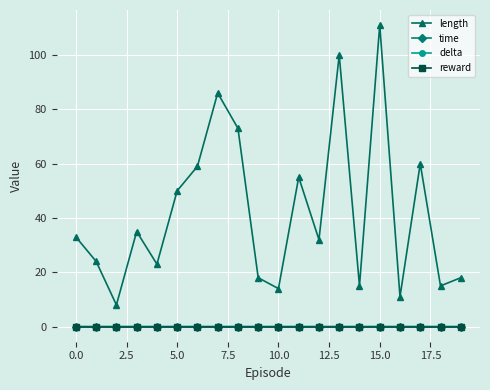

How many distinct data groups are displayed?

4